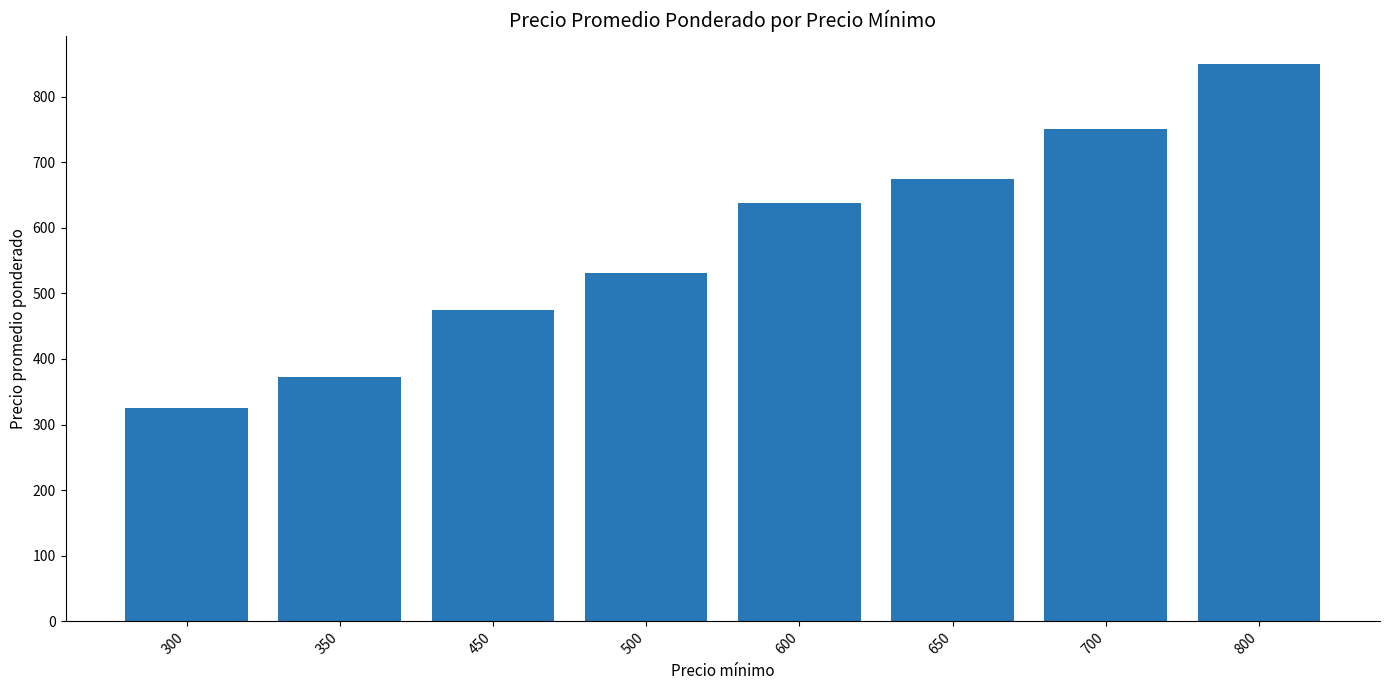

What is the value of the 1st bar from the left?

325.0